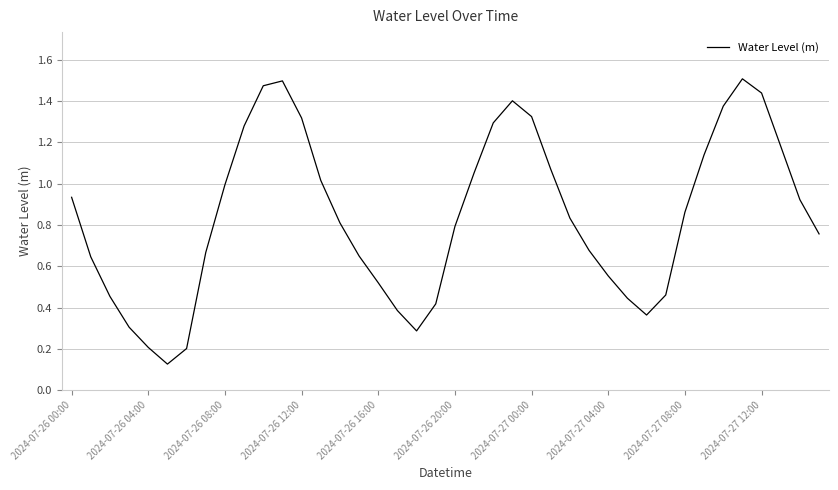

Does the chart display data point markers on the line(s)?

No